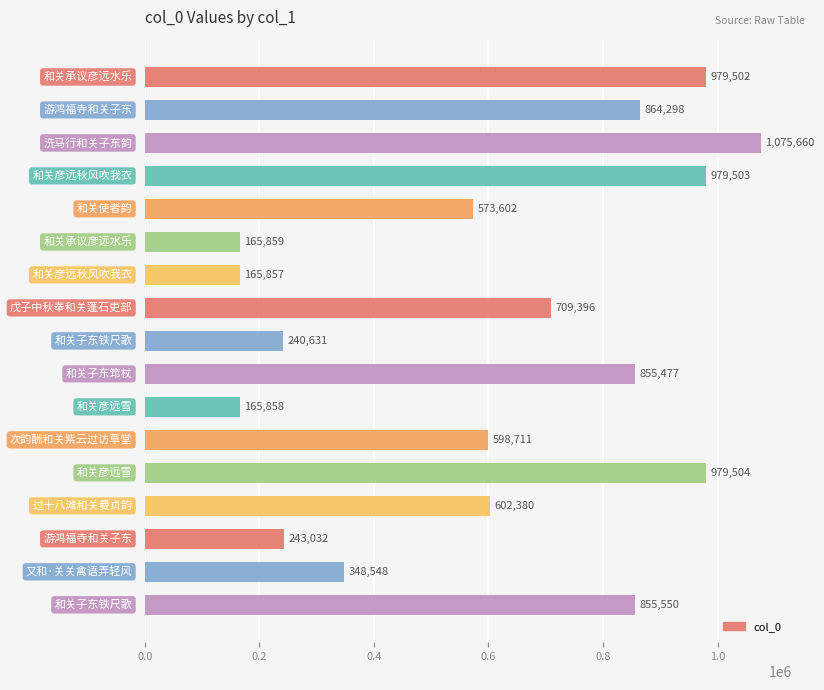

What is the value of the 13th bar from the top?

979504